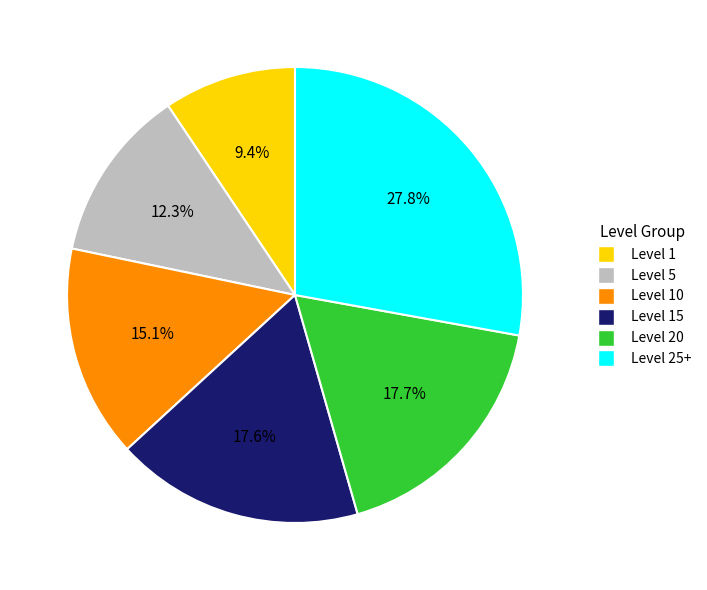

Is there any slice that represents more than half of the pie?

No